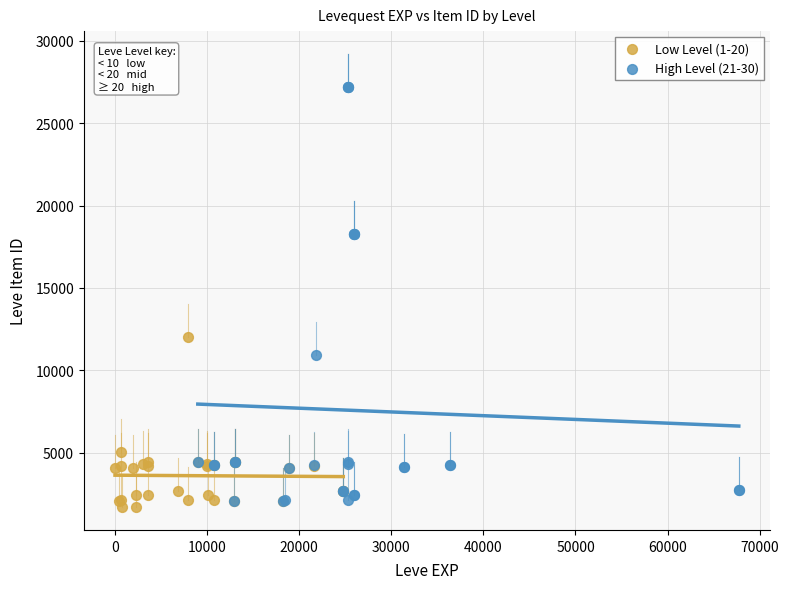

What are all the series names shown in the legend?

Low Level (1-20), High Level (21-30)